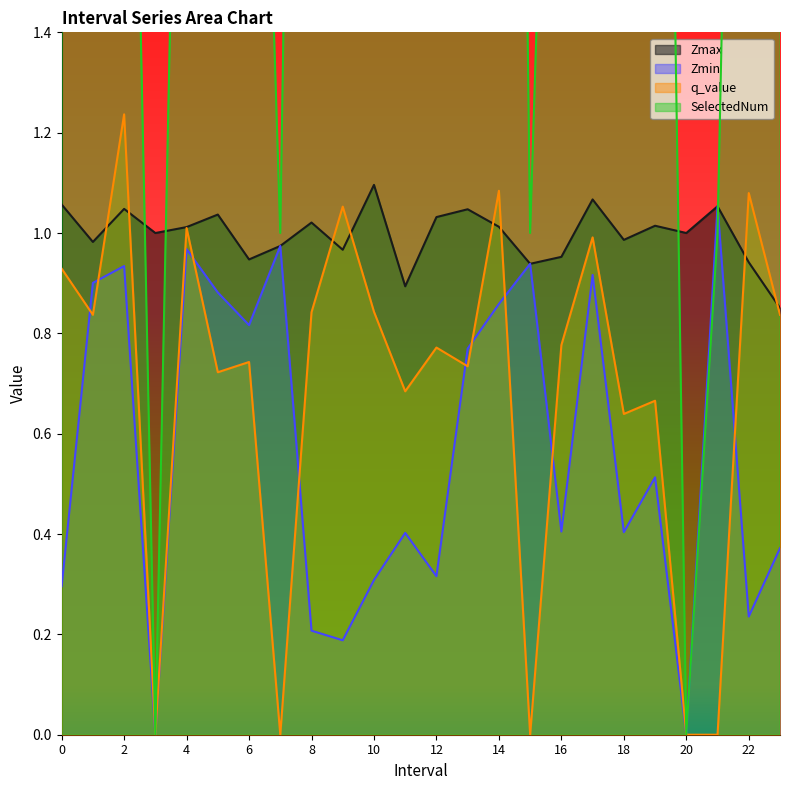

What is the difference between the second highest and second lowest values in the Zmax series?

0.2